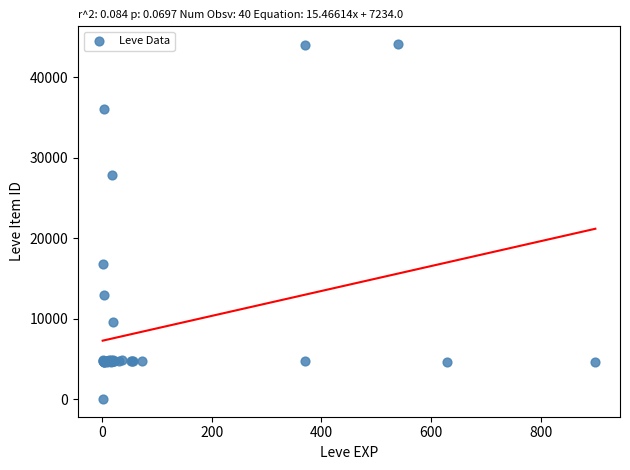

What Y value in the scatter plot is closest to 22050?

16734